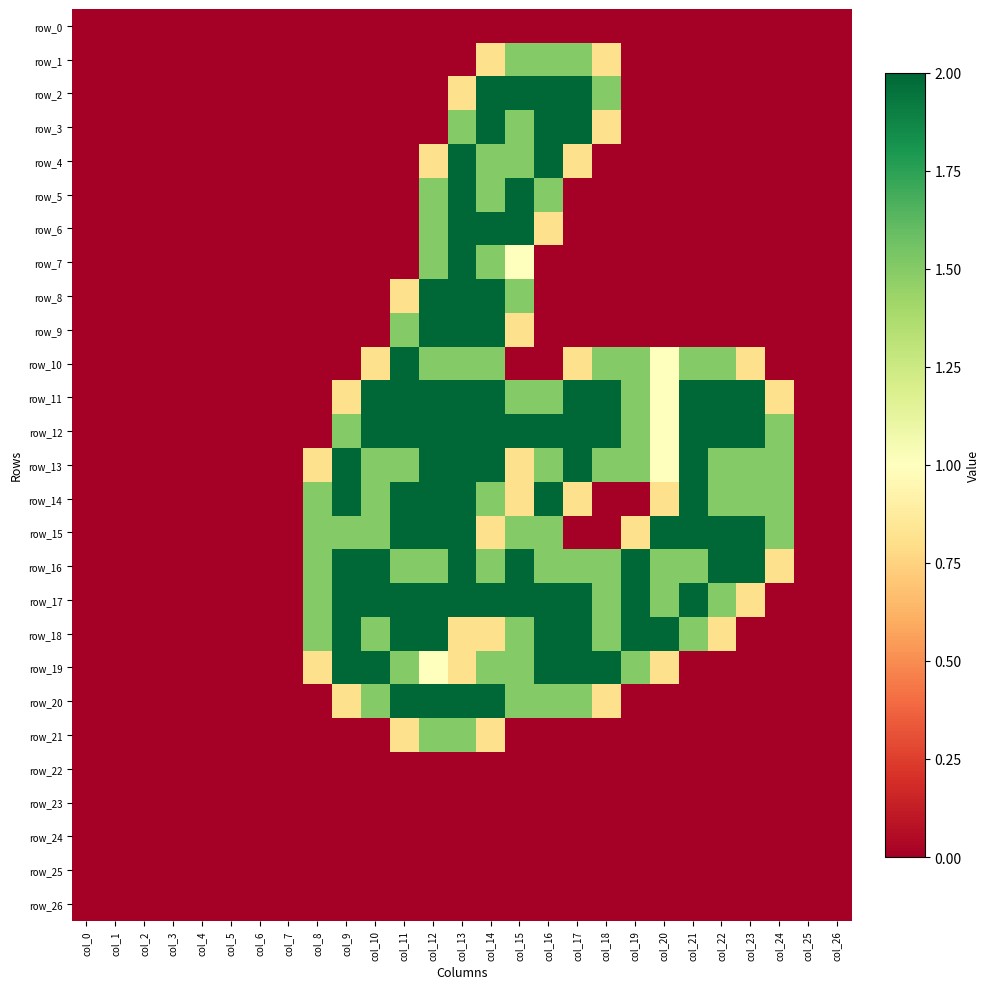

Reading right to left, transcribe all the data shown in this chart.

row_0: col_26=0.0	col_25=0.0	col_24=0.0	col_23=0.0	col_22=0.0	col_21=0.0	col_20=0.0	col_19=0.0	col_18=0.0	col_17=0.0	col_16=0.0	col_15=0.0	col_14=0.0	col_13=0.0	col_12=0.0	col_11=0.0	col_10=0.0	col_9=0.0	col_8=0.0	col_7=0.0	col_6=0.0	col_5=0.0	col_4=0.0	col_3=0.0	col_2=0.0	col_1=0.0	col_0=0.0
row_1: col_26=0.0	col_25=0.0	col_24=0.0	col_23=0.0	col_22=0.0	col_21=0.0	col_20=0.0	col_19=0.0	col_18=0.8	col_17=1.5	col_16=1.5	col_15=1.5	col_14=0.8	col_13=0.0	col_12=0.0	col_11=0.0	col_10=0.0	col_9=0.0	col_8=0.0	col_7=0.0	col_6=0.0	col_5=0.0	col_4=0.0	col_3=0.0	col_2=0.0	col_1=0.0	col_0=0.0
row_2: col_26=0.0	col_25=0.0	col_24=0.0	col_23=0.0	col_22=0.0	col_21=0.0	col_20=0.0	col_19=0.0	col_18=1.5	col_17=2.0	col_16=2.0	col_15=2.0	col_14=2.0	col_13=0.8	col_12=0.0	col_11=0.0	col_10=0.0	col_9=0.0	col_8=0.0	col_7=0.0	col_6=0.0	col_5=0.0	col_4=0.0	col_3=0.0	col_2=0.0	col_1=0.0	col_0=0.0
row_3: col_26=0.0	col_25=0.0	col_24=0.0	col_23=0.0	col_22=0.0	col_21=0.0	col_20=0.0	col_19=0.0	col_18=0.8	col_17=2.0	col_16=2.0	col_15=1.5	col_14=2.0	col_13=1.5	col_12=0.0	col_11=0.0	col_10=0.0	col_9=0.0	col_8=0.0	col_7=0.0	col_6=0.0	col_5=0.0	col_4=0.0	col_3=0.0	col_2=0.0	col_1=0.0	col_0=0.0
row_4: col_26=0.0	col_25=0.0	col_24=0.0	col_23=0.0	col_22=0.0	col_21=0.0	col_20=0.0	col_19=0.0	col_18=0.0	col_17=0.8	col_16=2.0	col_15=1.5	col_14=1.5	col_13=2.0	col_12=0.8	col_11=0.0	col_10=0.0	col_9=0.0	col_8=0.0	col_7=0.0	col_6=0.0	col_5=0.0	col_4=0.0	col_3=0.0	col_2=0.0	col_1=0.0	col_0=0.0
row_5: col_26=0.0	col_25=0.0	col_24=0.0	col_23=0.0	col_22=0.0	col_21=0.0	col_20=0.0	col_19=0.0	col_18=0.0	col_17=0.0	col_16=1.5	col_15=2.0	col_14=1.5	col_13=2.0	col_12=1.5	col_11=0.0	col_10=0.0	col_9=0.0	col_8=0.0	col_7=0.0	col_6=0.0	col_5=0.0	col_4=0.0	col_3=0.0	col_2=0.0	col_1=0.0	col_0=0.0
row_6: col_26=0.0	col_25=0.0	col_24=0.0	col_23=0.0	col_22=0.0	col_21=0.0	col_20=0.0	col_19=0.0	col_18=0.0	col_17=0.0	col_16=0.8	col_15=2.0	col_14=2.0	col_13=2.0	col_12=1.5	col_11=0.0	col_10=0.0	col_9=0.0	col_8=0.0	col_7=0.0	col_6=0.0	col_5=0.0	col_4=0.0	col_3=0.0	col_2=0.0	col_1=0.0	col_0=0.0
row_7: col_26=0.0	col_25=0.0	col_24=0.0	col_23=0.0	col_22=0.0	col_21=0.0	col_20=0.0	col_19=0.0	col_18=0.0	col_17=0.0	col_16=0.0	col_15=1.0	col_14=1.5	col_13=2.0	col_12=1.5	col_11=0.0	col_10=0.0	col_9=0.0	col_8=0.0	col_7=0.0	col_6=0.0	col_5=0.0	col_4=0.0	col_3=0.0	col_2=0.0	col_1=0.0	col_0=0.0
row_8: col_26=0.0	col_25=0.0	col_24=0.0	col_23=0.0	col_22=0.0	col_21=0.0	col_20=0.0	col_19=0.0	col_18=0.0	col_17=0.0	col_16=0.0	col_15=1.5	col_14=2.0	col_13=2.0	col_12=2.0	col_11=0.8	col_10=0.0	col_9=0.0	col_8=0.0	col_7=0.0	col_6=0.0	col_5=0.0	col_4=0.0	col_3=0.0	col_2=0.0	col_1=0.0	col_0=0.0
row_9: col_26=0.0	col_25=0.0	col_24=0.0	col_23=0.0	col_22=0.0	col_21=0.0	col_20=0.0	col_19=0.0	col_18=0.0	col_17=0.0	col_16=0.0	col_15=0.8	col_14=2.0	col_13=2.0	col_12=2.0	col_11=1.5	col_10=0.0	col_9=0.0	col_8=0.0	col_7=0.0	col_6=0.0	col_5=0.0	col_4=0.0	col_3=0.0	col_2=0.0	col_1=0.0	col_0=0.0
row_10: col_26=0.0	col_25=0.0	col_24=0.0	col_23=0.8	col_22=1.5	col_21=1.5	col_20=1.0	col_19=1.5	col_18=1.5	col_17=0.8	col_16=0.0	col_15=0.0	col_14=1.5	col_13=1.5	col_12=1.5	col_11=2.0	col_10=0.8	col_9=0.0	col_8=0.0	col_7=0.0	col_6=0.0	col_5=0.0	col_4=0.0	col_3=0.0	col_2=0.0	col_1=0.0	col_0=0.0
row_11: col_26=0.0	col_25=0.0	col_24=0.8	col_23=2.0	col_22=2.0	col_21=2.0	col_20=1.0	col_19=1.5	col_18=2.0	col_17=2.0	col_16=1.5	col_15=1.5	col_14=2.0	col_13=2.0	col_12=2.0	col_11=2.0	col_10=2.0	col_9=0.8	col_8=0.0	col_7=0.0	col_6=0.0	col_5=0.0	col_4=0.0	col_3=0.0	col_2=0.0	col_1=0.0	col_0=0.0
row_12: col_26=0.0	col_25=0.0	col_24=1.5	col_23=2.0	col_22=2.0	col_21=2.0	col_20=1.0	col_19=1.5	col_18=2.0	col_17=2.0	col_16=2.0	col_15=2.0	col_14=2.0	col_13=2.0	col_12=2.0	col_11=2.0	col_10=2.0	col_9=1.5	col_8=0.0	col_7=0.0	col_6=0.0	col_5=0.0	col_4=0.0	col_3=0.0	col_2=0.0	col_1=0.0	col_0=0.0
row_13: col_26=0.0	col_25=0.0	col_24=1.5	col_23=1.5	col_22=1.5	col_21=2.0	col_20=1.0	col_19=1.5	col_18=1.5	col_17=2.0	col_16=1.5	col_15=0.8	col_14=2.0	col_13=2.0	col_12=2.0	col_11=1.5	col_10=1.5	col_9=2.0	col_8=0.8	col_7=0.0	col_6=0.0	col_5=0.0	col_4=0.0	col_3=0.0	col_2=0.0	col_1=0.0	col_0=0.0
row_14: col_26=0.0	col_25=0.0	col_24=1.5	col_23=1.5	col_22=1.5	col_21=2.0	col_20=0.8	col_19=0.0	col_18=0.0	col_17=0.8	col_16=2.0	col_15=0.8	col_14=1.5	col_13=2.0	col_12=2.0	col_11=2.0	col_10=1.5	col_9=2.0	col_8=1.5	col_7=0.0	col_6=0.0	col_5=0.0	col_4=0.0	col_3=0.0	col_2=0.0	col_1=0.0	col_0=0.0
row_15: col_26=0.0	col_25=0.0	col_24=1.5	col_23=2.0	col_22=2.0	col_21=2.0	col_20=2.0	col_19=0.8	col_18=0.0	col_17=0.0	col_16=1.5	col_15=1.5	col_14=0.8	col_13=2.0	col_12=2.0	col_11=2.0	col_10=1.5	col_9=1.5	col_8=1.5	col_7=0.0	col_6=0.0	col_5=0.0	col_4=0.0	col_3=0.0	col_2=0.0	col_1=0.0	col_0=0.0
row_16: col_26=0.0	col_25=0.0	col_24=0.8	col_23=2.0	col_22=2.0	col_21=1.5	col_20=1.5	col_19=2.0	col_18=1.5	col_17=1.5	col_16=1.5	col_15=2.0	col_14=1.5	col_13=2.0	col_12=1.5	col_11=1.5	col_10=2.0	col_9=2.0	col_8=1.5	col_7=0.0	col_6=0.0	col_5=0.0	col_4=0.0	col_3=0.0	col_2=0.0	col_1=0.0	col_0=0.0
row_17: col_26=0.0	col_25=0.0	col_24=0.0	col_23=0.8	col_22=1.5	col_21=2.0	col_20=1.5	col_19=2.0	col_18=1.5	col_17=2.0	col_16=2.0	col_15=2.0	col_14=2.0	col_13=2.0	col_12=2.0	col_11=2.0	col_10=2.0	col_9=2.0	col_8=1.5	col_7=0.0	col_6=0.0	col_5=0.0	col_4=0.0	col_3=0.0	col_2=0.0	col_1=0.0	col_0=0.0
row_18: col_26=0.0	col_25=0.0	col_24=0.0	col_23=0.0	col_22=0.8	col_21=1.5	col_20=2.0	col_19=2.0	col_18=1.5	col_17=2.0	col_16=2.0	col_15=1.5	col_14=0.8	col_13=0.8	col_12=2.0	col_11=2.0	col_10=1.5	col_9=2.0	col_8=1.5	col_7=0.0	col_6=0.0	col_5=0.0	col_4=0.0	col_3=0.0	col_2=0.0	col_1=0.0	col_0=0.0
row_19: col_26=0.0	col_25=0.0	col_24=0.0	col_23=0.0	col_22=0.0	col_21=0.0	col_20=0.8	col_19=1.5	col_18=2.0	col_17=2.0	col_16=2.0	col_15=1.5	col_14=1.5	col_13=0.8	col_12=1.0	col_11=1.5	col_10=2.0	col_9=2.0	col_8=0.8	col_7=0.0	col_6=0.0	col_5=0.0	col_4=0.0	col_3=0.0	col_2=0.0	col_1=0.0	col_0=0.0
row_20: col_26=0.0	col_25=0.0	col_24=0.0	col_23=0.0	col_22=0.0	col_21=0.0	col_20=0.0	col_19=0.0	col_18=0.8	col_17=1.5	col_16=1.5	col_15=1.5	col_14=2.0	col_13=2.0	col_12=2.0	col_11=2.0	col_10=1.5	col_9=0.8	col_8=0.0	col_7=0.0	col_6=0.0	col_5=0.0	col_4=0.0	col_3=0.0	col_2=0.0	col_1=0.0	col_0=0.0
row_21: col_26=0.0	col_25=0.0	col_24=0.0	col_23=0.0	col_22=0.0	col_21=0.0	col_20=0.0	col_19=0.0	col_18=0.0	col_17=0.0	col_16=0.0	col_15=0.0	col_14=0.8	col_13=1.5	col_12=1.5	col_11=0.8	col_10=0.0	col_9=0.0	col_8=0.0	col_7=0.0	col_6=0.0	col_5=0.0	col_4=0.0	col_3=0.0	col_2=0.0	col_1=0.0	col_0=0.0
row_22: col_26=0.0	col_25=0.0	col_24=0.0	col_23=0.0	col_22=0.0	col_21=0.0	col_20=0.0	col_19=0.0	col_18=0.0	col_17=0.0	col_16=0.0	col_15=0.0	col_14=0.0	col_13=0.0	col_12=0.0	col_11=0.0	col_10=0.0	col_9=0.0	col_8=0.0	col_7=0.0	col_6=0.0	col_5=0.0	col_4=0.0	col_3=0.0	col_2=0.0	col_1=0.0	col_0=0.0
row_23: col_26=0.0	col_25=0.0	col_24=0.0	col_23=0.0	col_22=0.0	col_21=0.0	col_20=0.0	col_19=0.0	col_18=0.0	col_17=0.0	col_16=0.0	col_15=0.0	col_14=0.0	col_13=0.0	col_12=0.0	col_11=0.0	col_10=0.0	col_9=0.0	col_8=0.0	col_7=0.0	col_6=0.0	col_5=0.0	col_4=0.0	col_3=0.0	col_2=0.0	col_1=0.0	col_0=0.0
row_24: col_26=0.0	col_25=0.0	col_24=0.0	col_23=0.0	col_22=0.0	col_21=0.0	col_20=0.0	col_19=0.0	col_18=0.0	col_17=0.0	col_16=0.0	col_15=0.0	col_14=0.0	col_13=0.0	col_12=0.0	col_11=0.0	col_10=0.0	col_9=0.0	col_8=0.0	col_7=0.0	col_6=0.0	col_5=0.0	col_4=0.0	col_3=0.0	col_2=0.0	col_1=0.0	col_0=0.0
row_25: col_26=0.0	col_25=0.0	col_24=0.0	col_23=0.0	col_22=0.0	col_21=0.0	col_20=0.0	col_19=0.0	col_18=0.0	col_17=0.0	col_16=0.0	col_15=0.0	col_14=0.0	col_13=0.0	col_12=0.0	col_11=0.0	col_10=0.0	col_9=0.0	col_8=0.0	col_7=0.0	col_6=0.0	col_5=0.0	col_4=0.0	col_3=0.0	col_2=0.0	col_1=0.0	col_0=0.0
row_26: col_26=0.0	col_25=0.0	col_24=0.0	col_23=0.0	col_22=0.0	col_21=0.0	col_20=0.0	col_19=0.0	col_18=0.0	col_17=0.0	col_16=0.0	col_15=0.0	col_14=0.0	col_13=0.0	col_12=0.0	col_11=0.0	col_10=0.0	col_9=0.0	col_8=0.0	col_7=0.0	col_6=0.0	col_5=0.0	col_4=0.0	col_3=0.0	col_2=0.0	col_1=0.0	col_0=0.0